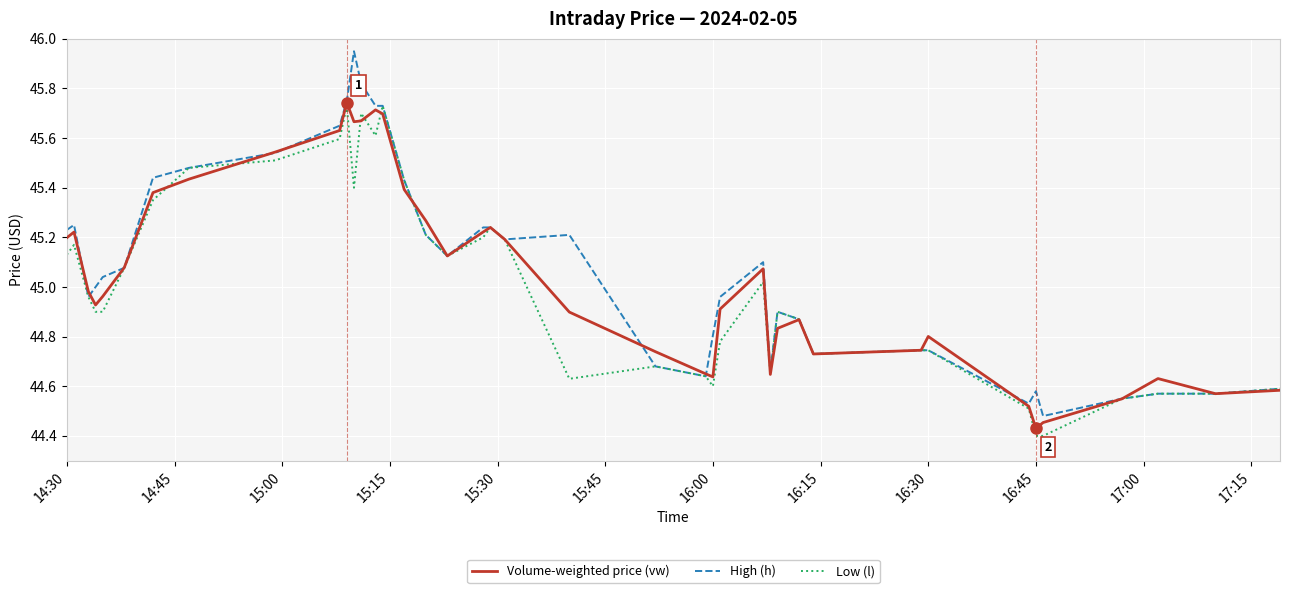

Which series has the largest range (max minus min)?

High (h)